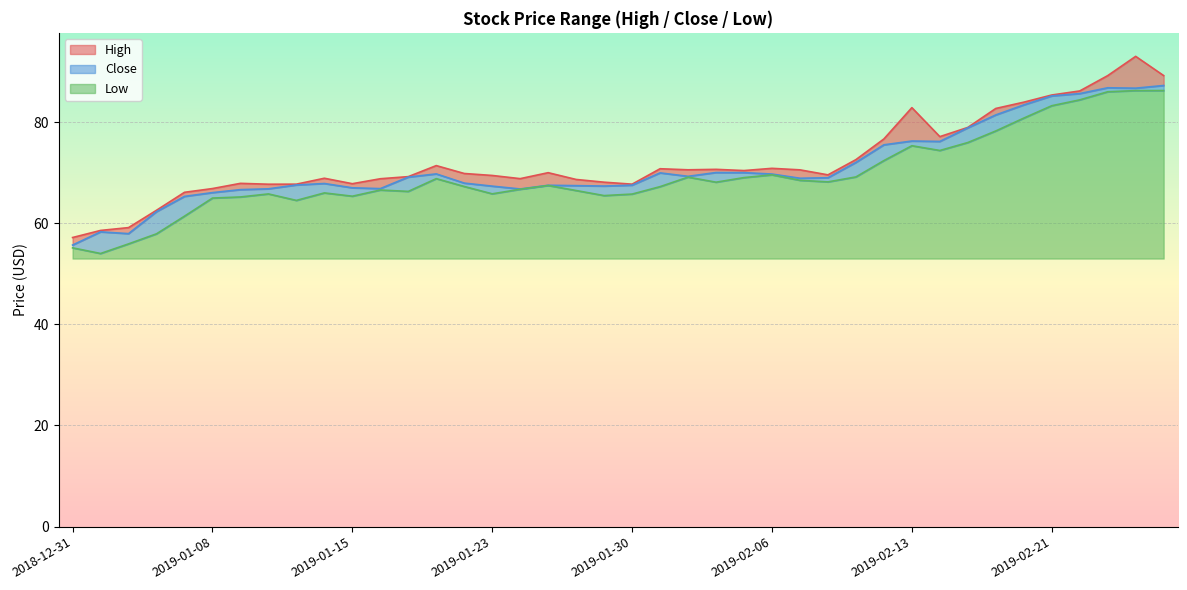

Reading left to right, what are all the values shown in this chart?

High: 57.2	58.6	59.1	62.6	66.1	66.8	67.9	67.7	67.7	68.9	67.8	68.8	69.2	71.4	69.8	69.4	68.8	70.0	68.7	68.1	67.7	70.8	70.6	70.7	70.4	70.8	70.5	69.6	72.6	76.7	82.8	77.1	78.9	82.7	83.9	85.3	86.2	89.2	93.0	89.2
Low: 55.1	54.0	55.9	57.9	61.4	65.0	65.2	65.8	64.5	66.0	65.3	66.6	66.3	68.8	67.3	65.8	66.7	67.5	66.5	65.5	65.8	67.2	69.1	68.1	69.0	69.6	68.5	68.2	69.2	72.4	75.3	74.4	76.0	78.2	80.8	83.2	84.4	86.0	86.2	86.2
Close: 55.7	58.3	57.9	62.3	65.3	66.0	66.6	66.8	67.6	67.8	67.0	66.8	69.1	69.8	67.9	67.3	66.8	67.5	67.4	67.3	67.5	70.0	69.3	70.0	70.0	69.7	68.9	69.0	72.0	75.5	76.2	76.2	78.9	81.4	83.4	85.2	85.6	86.8	86.7	87.2